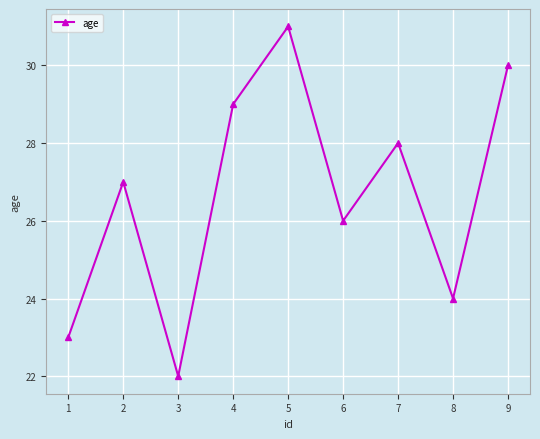

Reading left to right, what are all the values shown in this chart?

23	27	22	29	31	26	28	24	30